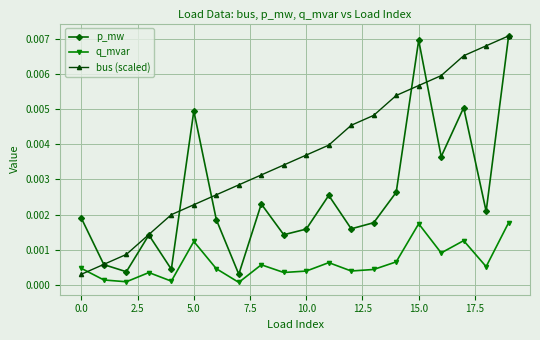

Rank the series by their average value, from lowest to highest.

q_mvar, p_mw, bus (scaled)